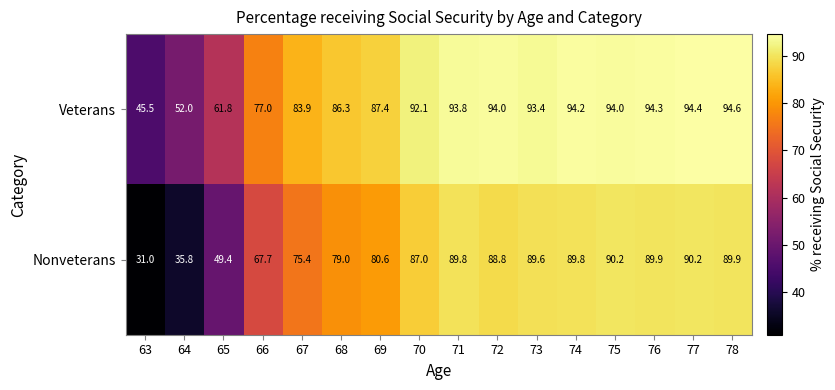

What is the greatest value displayed?

94.6